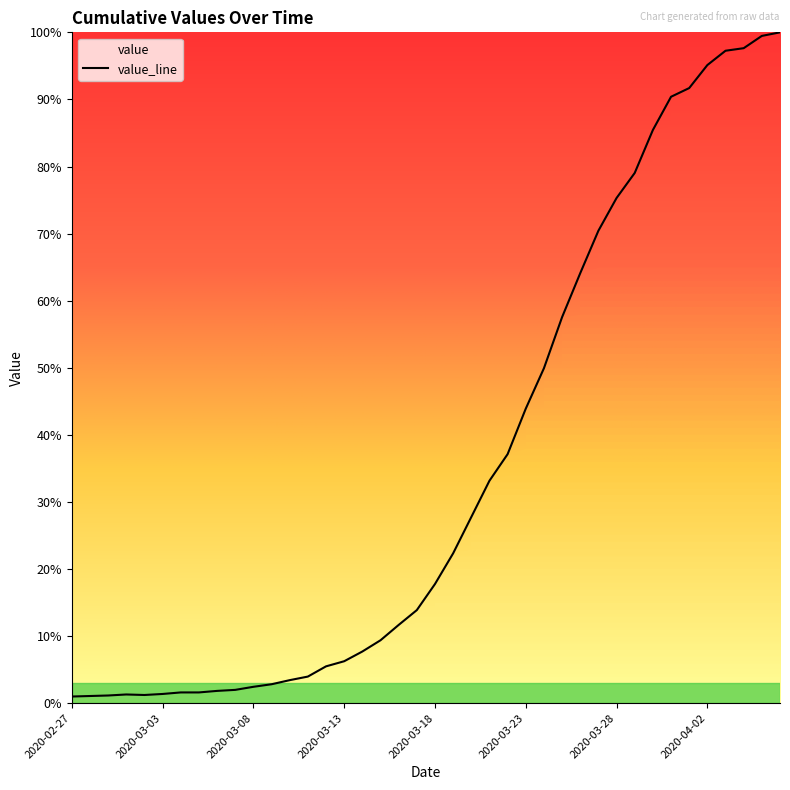

Where is the first local maximum?

2020-03-01